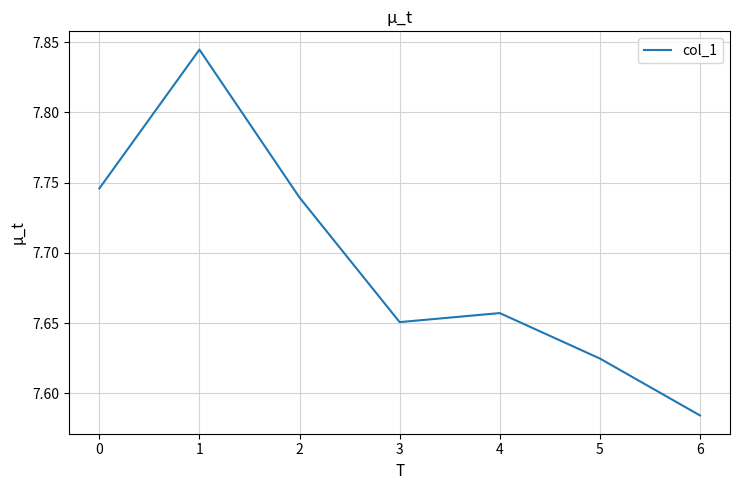

Which label corresponds to the smallest value in the chart?

6